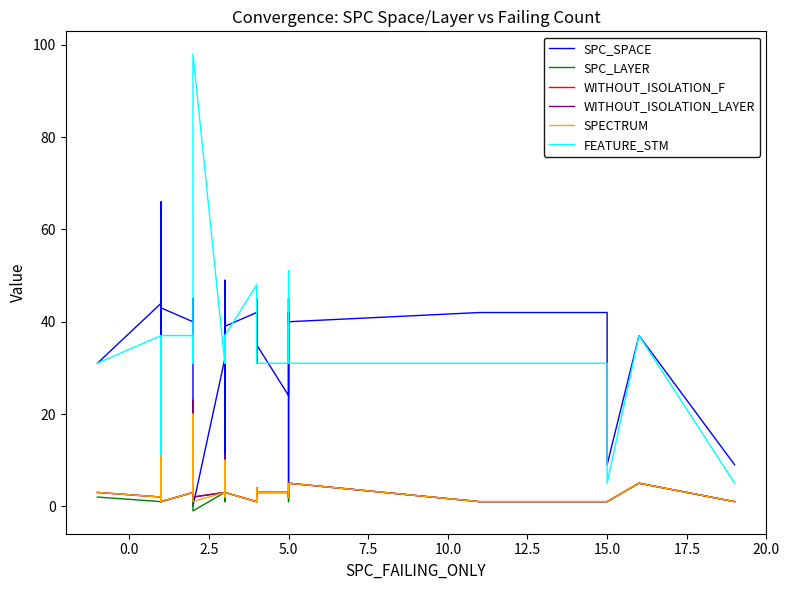

What are all the series names shown in the legend?

SPC_SPACE, SPC_LAYER, WITHOUT_ISOLATION_F, WITHOUT_ISOLATION_LAYER, SPECTRUM, FEATURE_STM